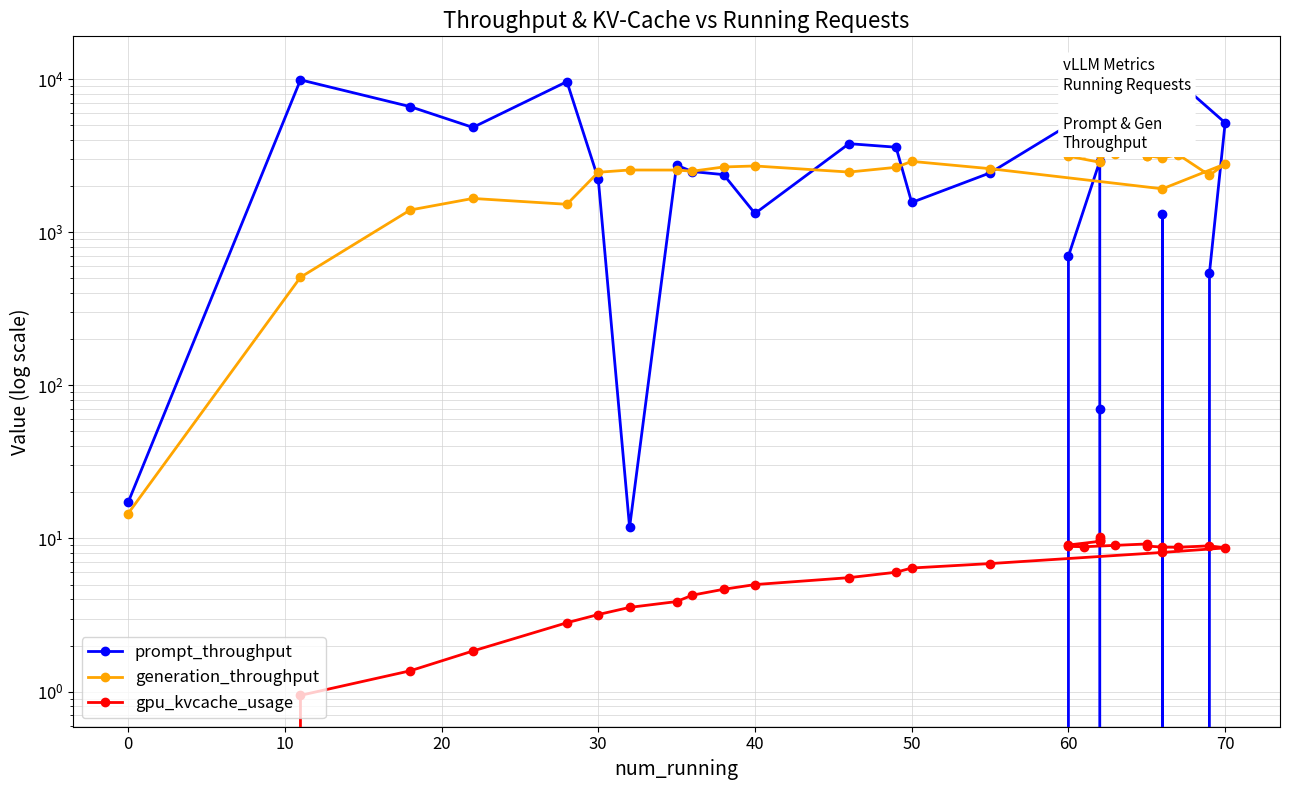

Reading left to right, transcribe all the data shown in this chart.

prompt_throughput: 17.2	9883.9	6608.2	4834.7	9622.5	2228.4	11.8	2739.8	2488.7	2377.0	1325.3	3786.5	3589.9	1563.9	2440.2	11863.7	5183.3	543.7	0.0	1319.5	0.0	0.0	0.0	0.0	0.0	697.9	2909.5	69.7	0.0	0.0
generation_throughput: 14.5	507.9	1396.3	1661.4	1521.5	2463.0	2548.6	2546.4	2502.3	2667.0	2707.9	2470.9	2653.2	2901.6	2599.3	1920.1	2791.6	2353.7	3215.0	3057.6	3163.7	3155.6	3251.1	3351.9	3219.1	3135.4	2863.0	3248.1	3261.4	3268.5
gpu_kvcache_usage: 0.0	0.9	1.4	1.8	2.8	3.2	3.5	3.9	4.3	4.7	5.0	5.5	6.0	6.4	6.9	8.1	8.7	9.0	8.8	8.8	8.9	9.2	9.0	8.8	8.9	9.1	9.6	9.6	9.9	10.2